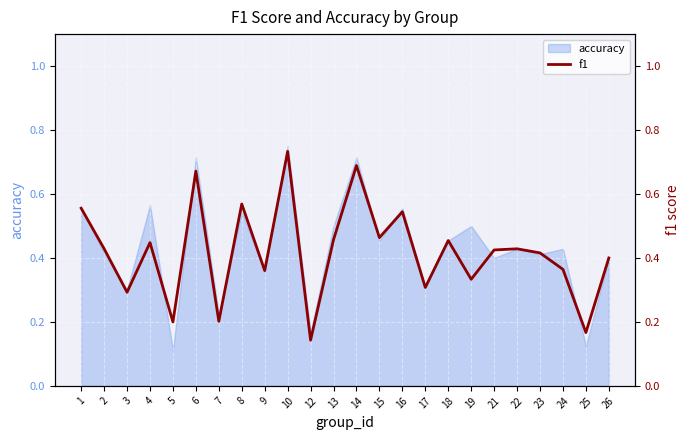

Which category has the highest value across all series?

10